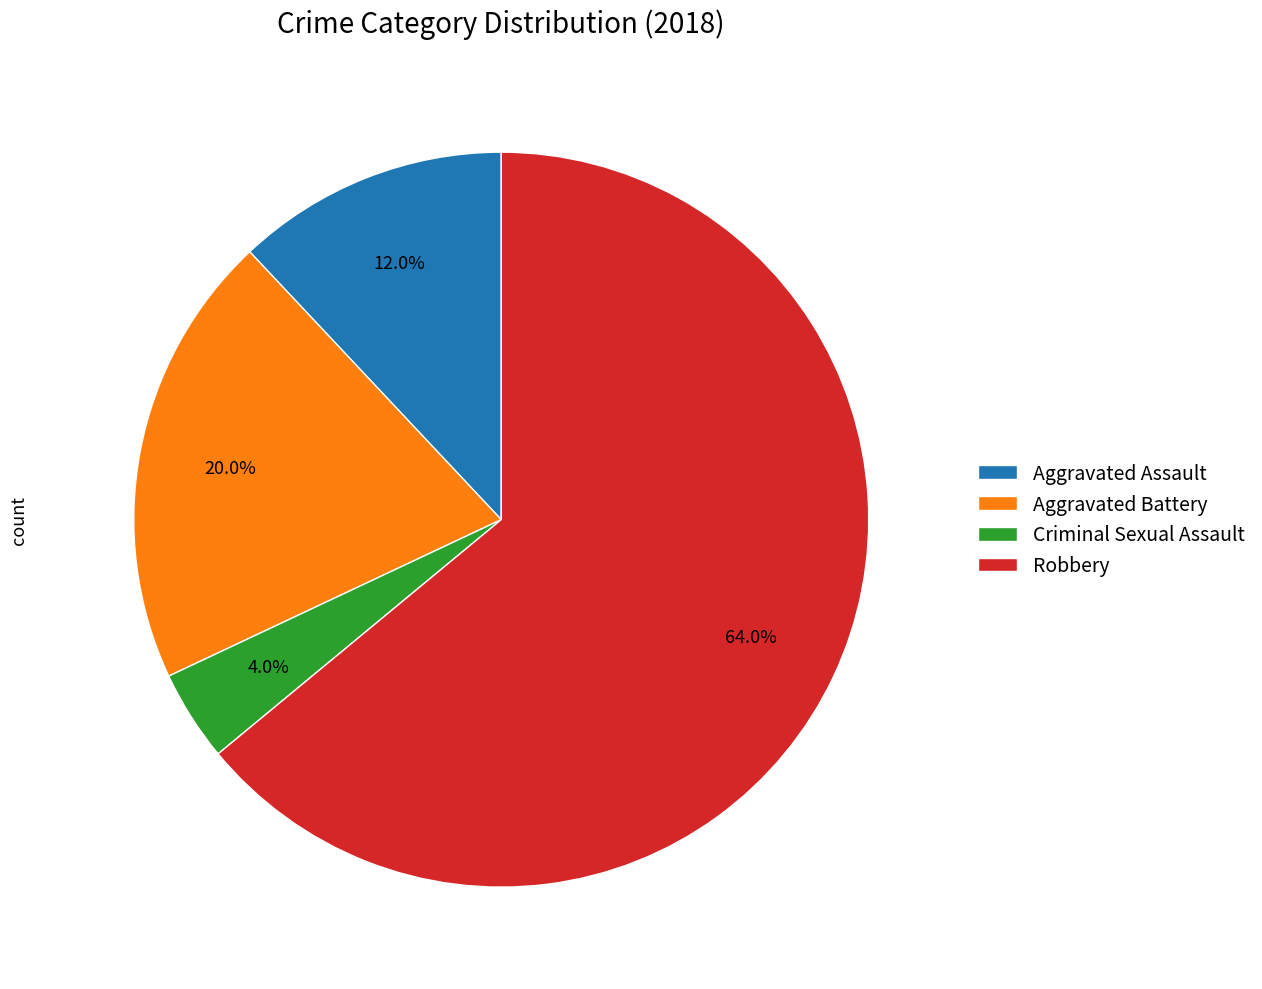

What is the largest slice in the pie chart?

Robbery